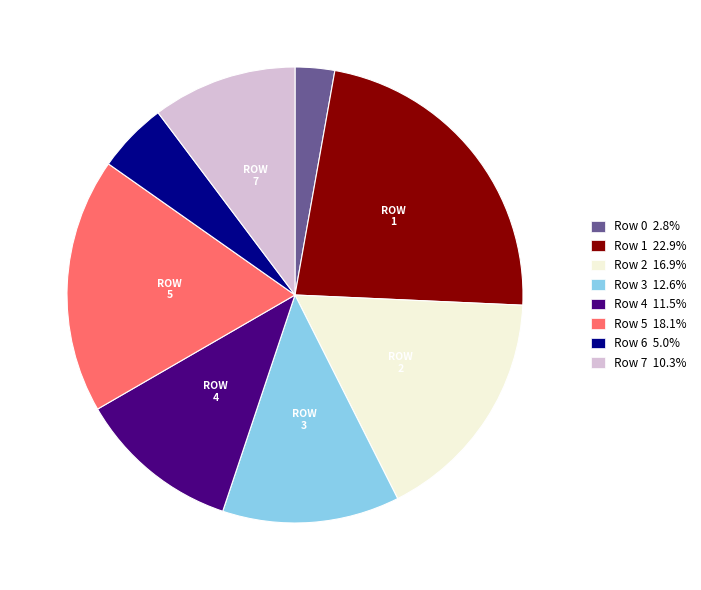

Combined, do Row 0 and Row 2 account for over 50%?

No